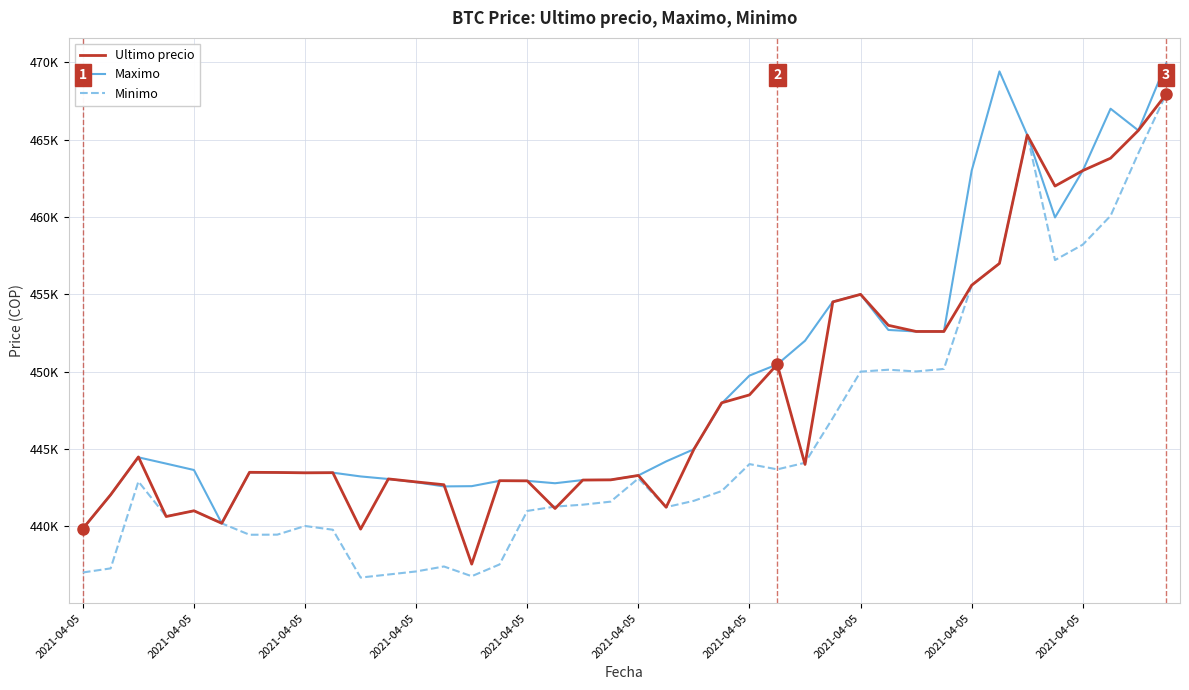

Does the chart display data point markers on the line(s)?

No